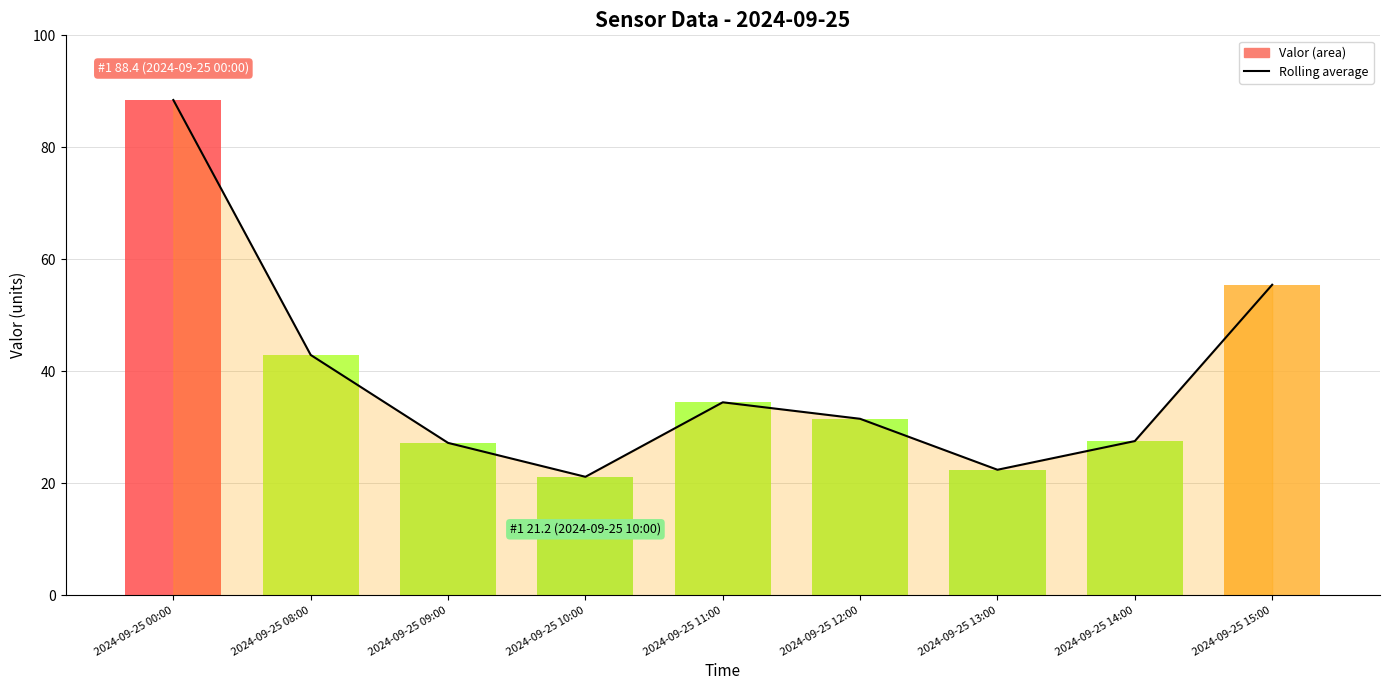

Reading left to right, extract all data points from this chart.

2024-09-25 00:00=88.4	2024-09-25 08:00=42.9	2024-09-25 09:00=27.2	2024-09-25 10:00=21.2	2024-09-25 11:00=34.5	2024-09-25 12:00=31.5	2024-09-25 13:00=22.4	2024-09-25 14:00=27.5	2024-09-25 15:00=55.5